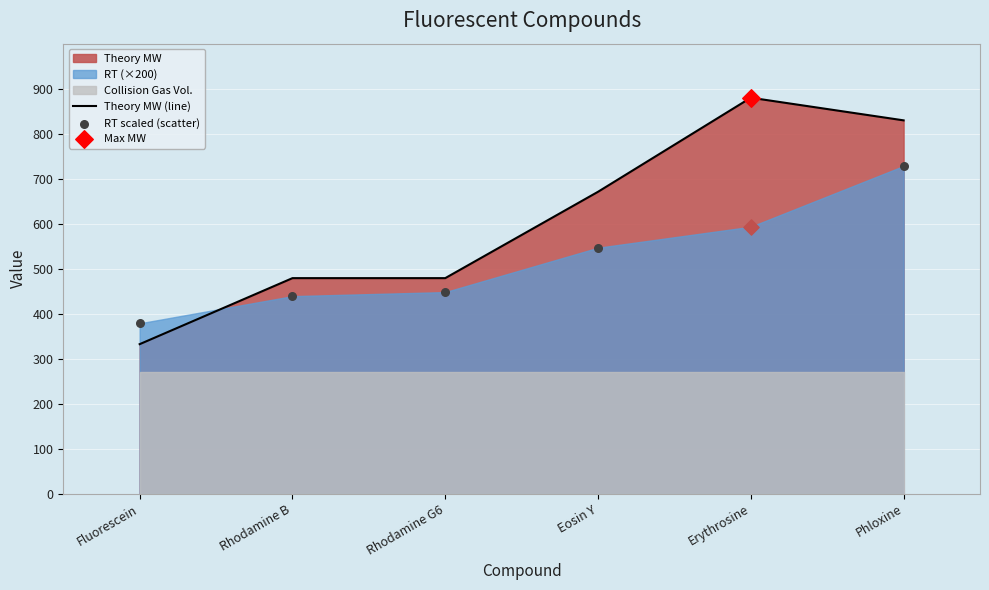

Which series has the widest spread of Y values?

Theory MW (line)